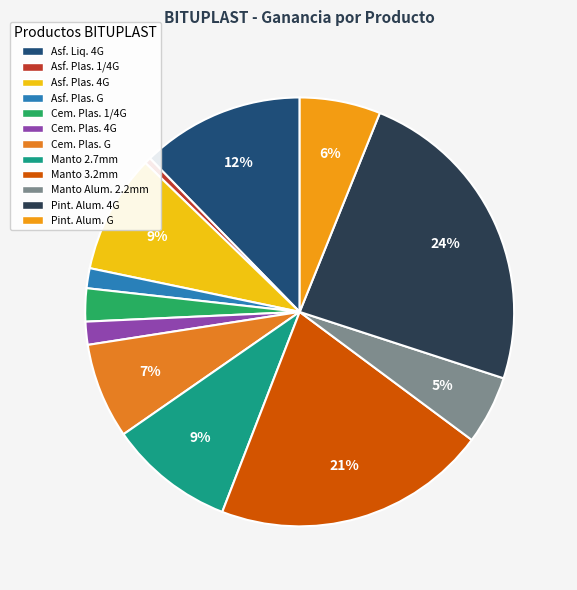

Is there a majority slice in this chart?

No